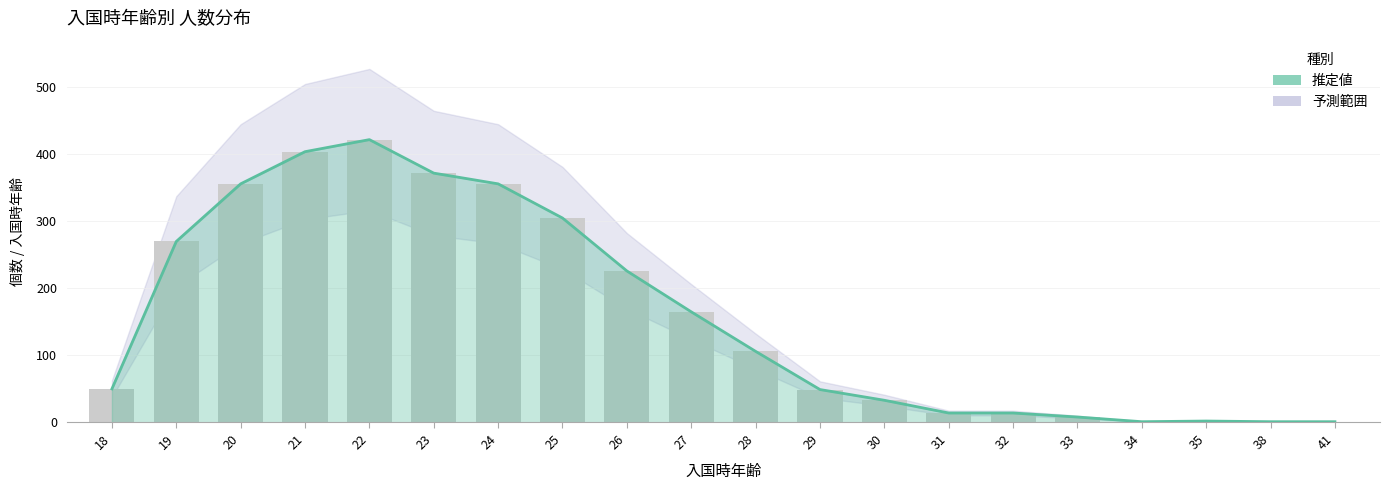

Which category has the highest value across all series?

22